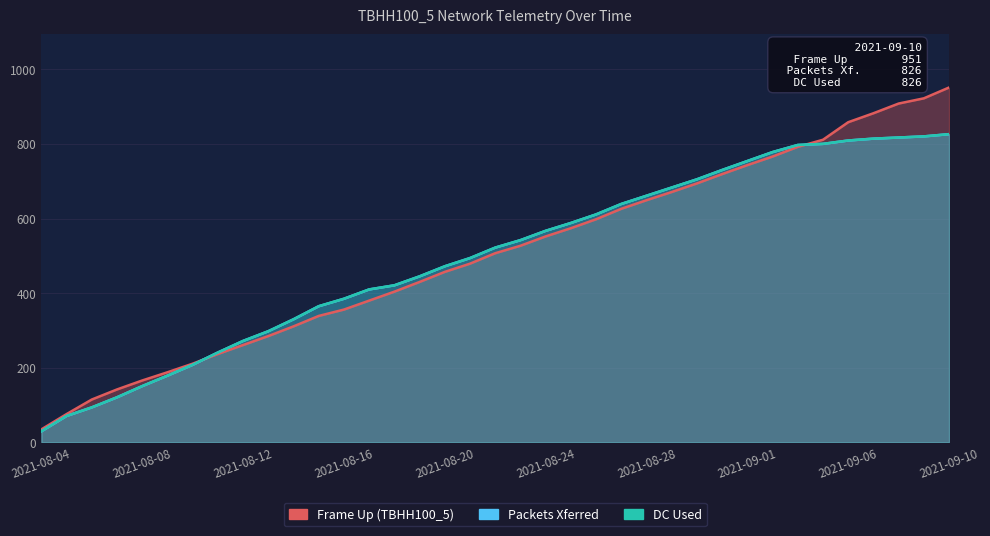

Where does the DC Used series first go above 522?

19